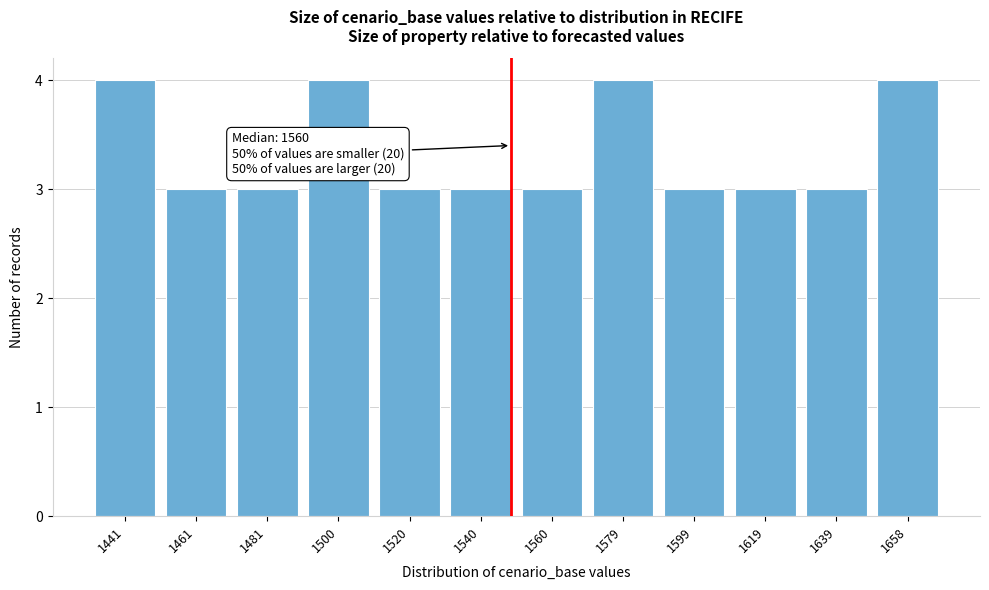

Reading left to right, what are all the values shown in this chart?

1441=4	1461=3	1481=3	1500=4	1520=3	1540=3	1560=3	1579=4	1599=3	1619=3	1639=3	1658=4